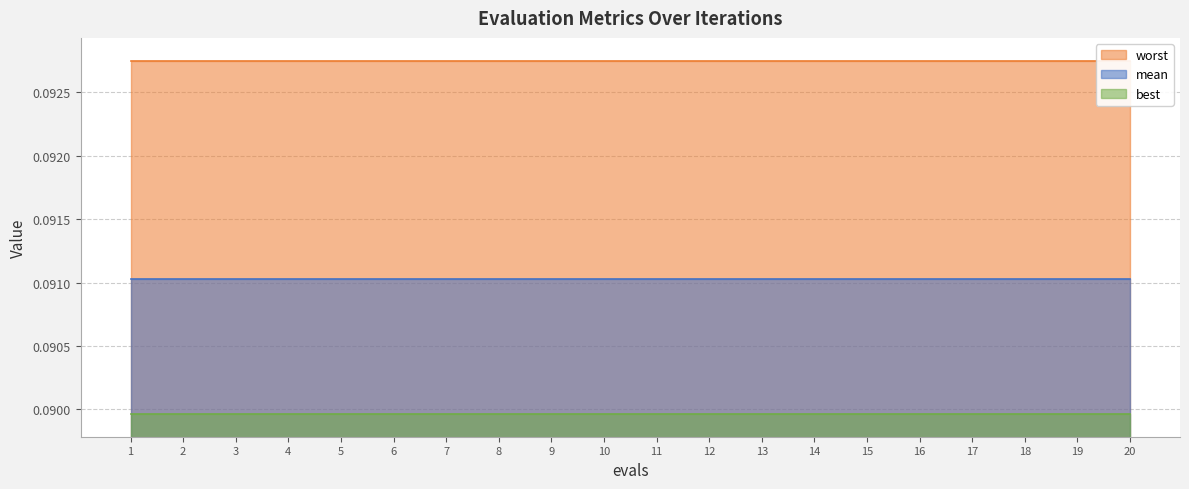

The worst series shows 0.1 at 16. True or false?

True